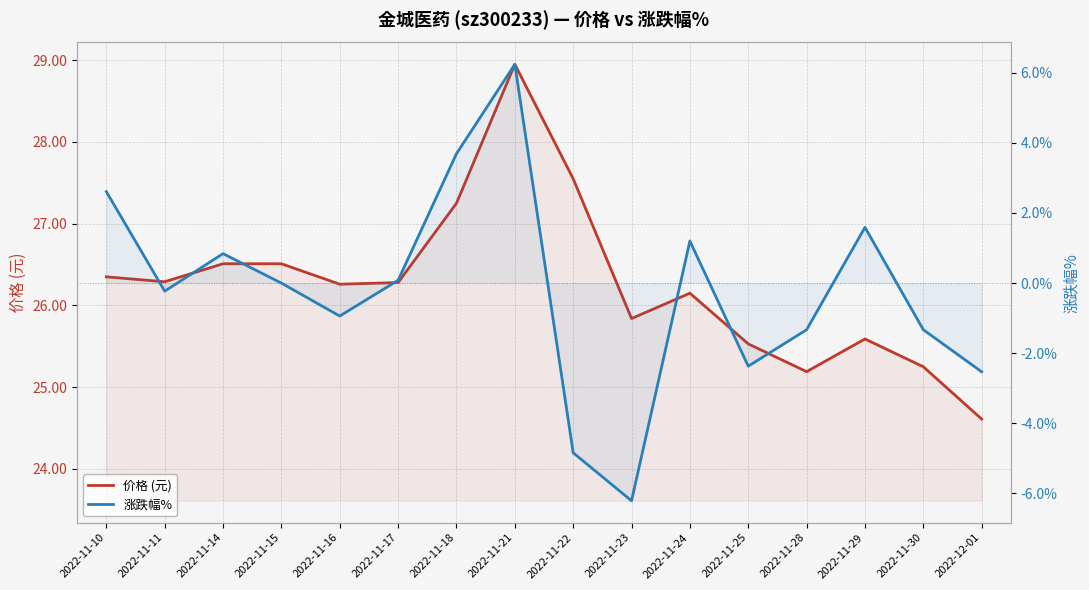

How many lines are shown in the chart?

2